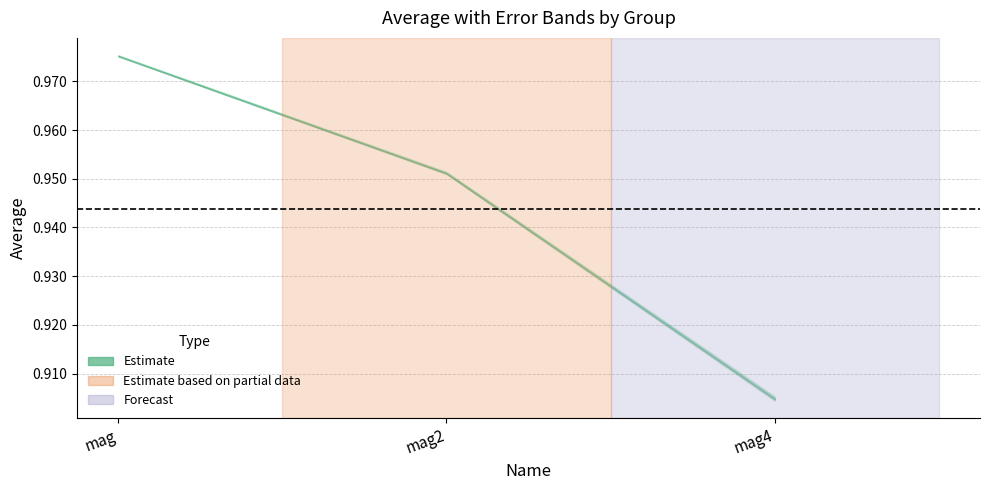

Rank the categories by average value from lowest to highest.

mag4, mag2, mag